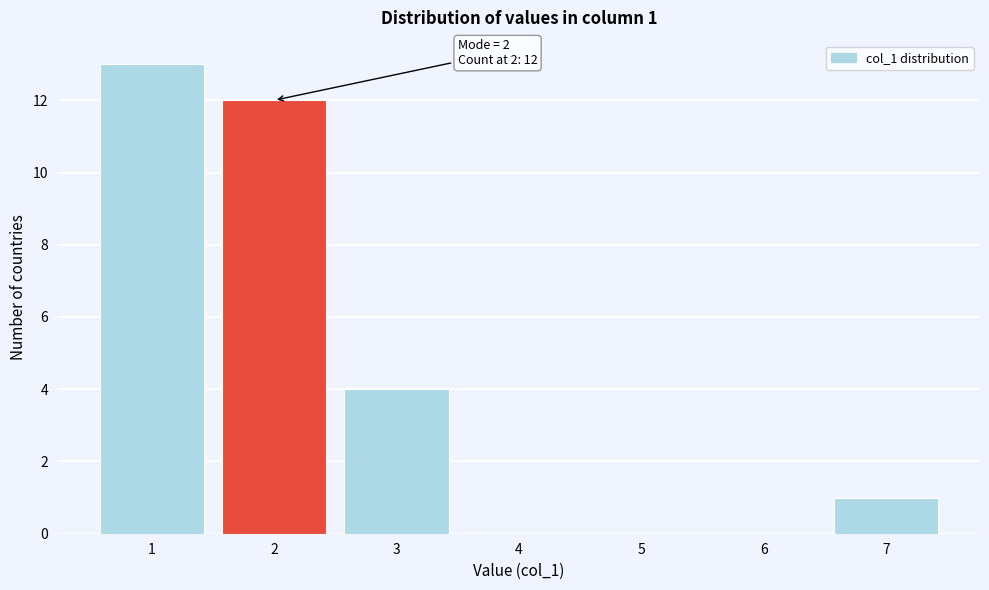

Reading left to right, transcribe all the data shown in this chart.

1=13	2=12	3=4	4=0	5=0	6=0	7=1